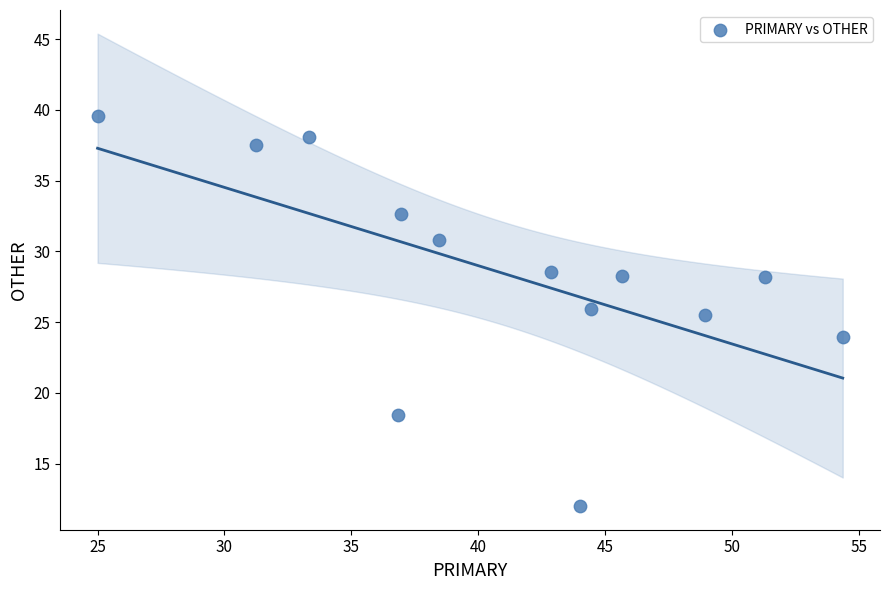

What is the range of Y values (max minus min)?

27.6